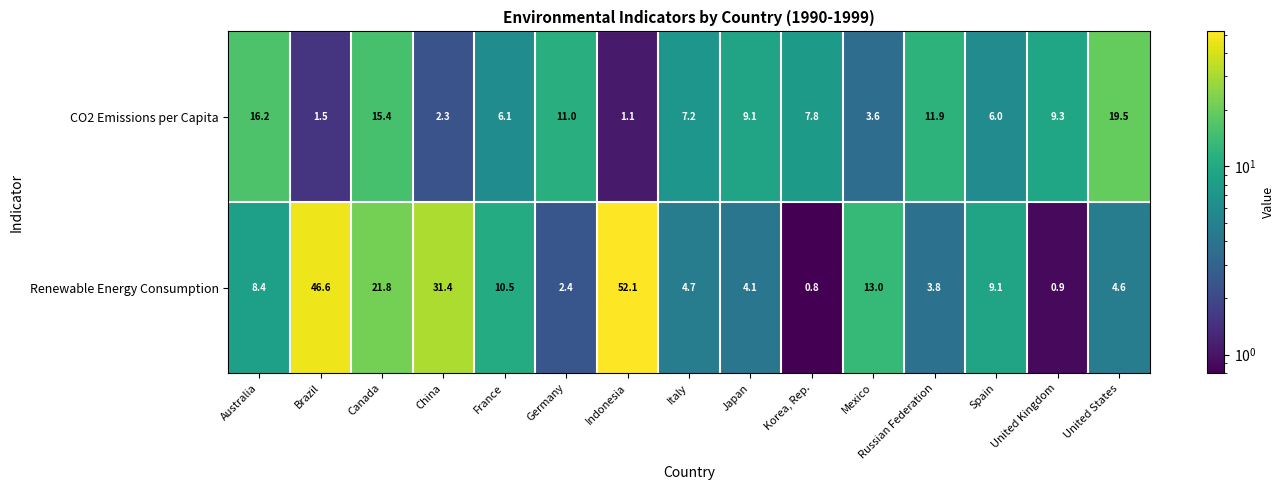

What is the maximum value shown in the chart?

52.1